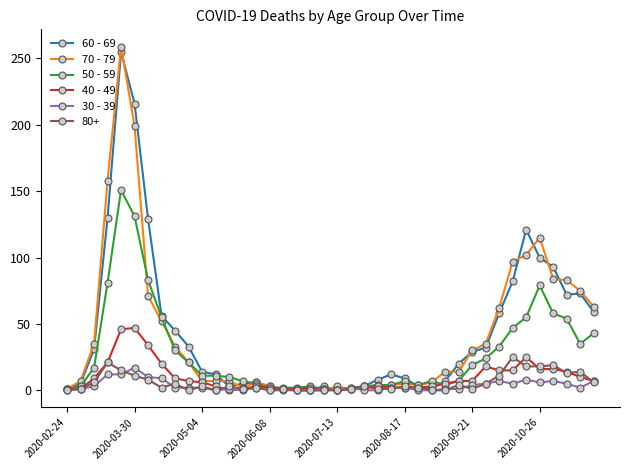

Which series has the largest range (max minus min)?

70 - 79